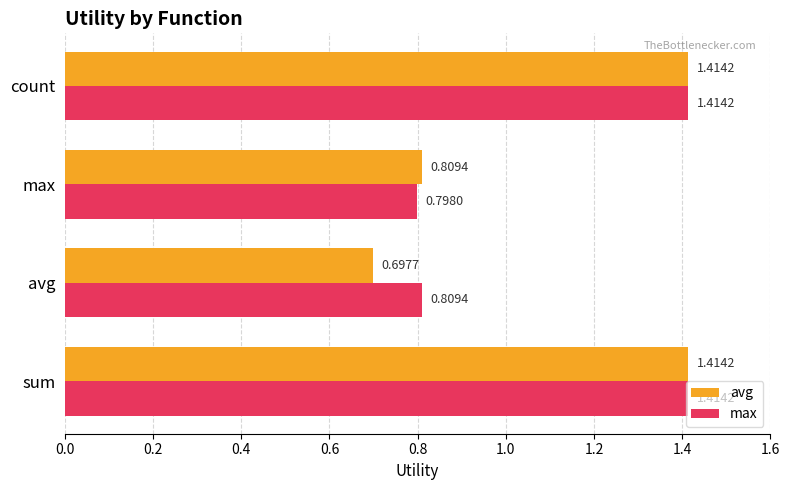

Which category has the lowest value across all series?

avg